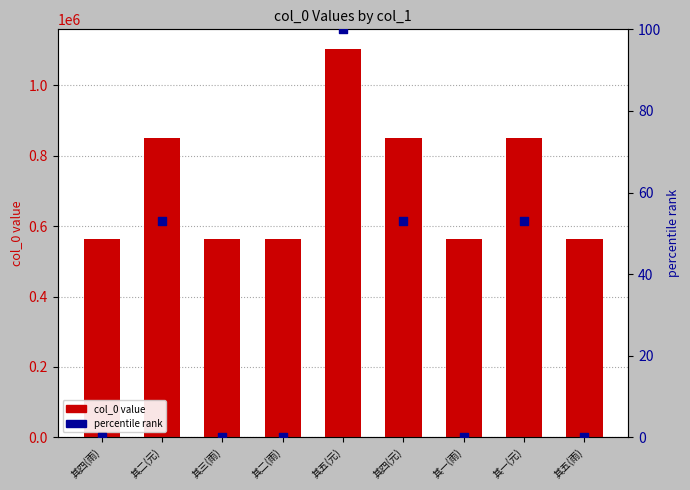

At which category is the sum across all series the highest?

其五(元)